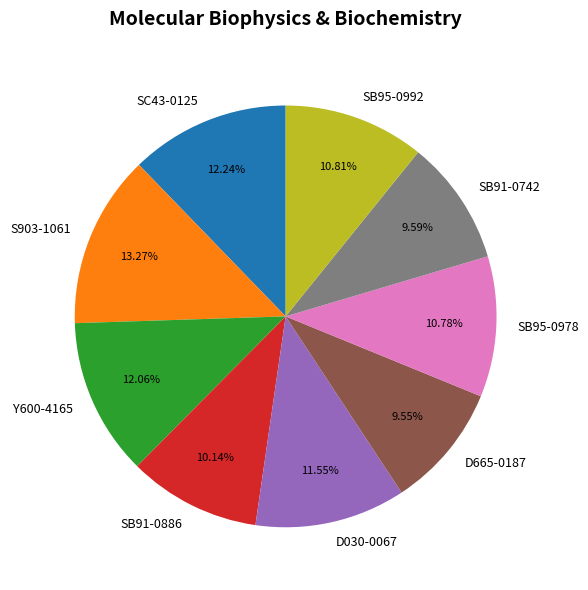

The D030-0067 slice represents 20% of the pie. True or false?

False